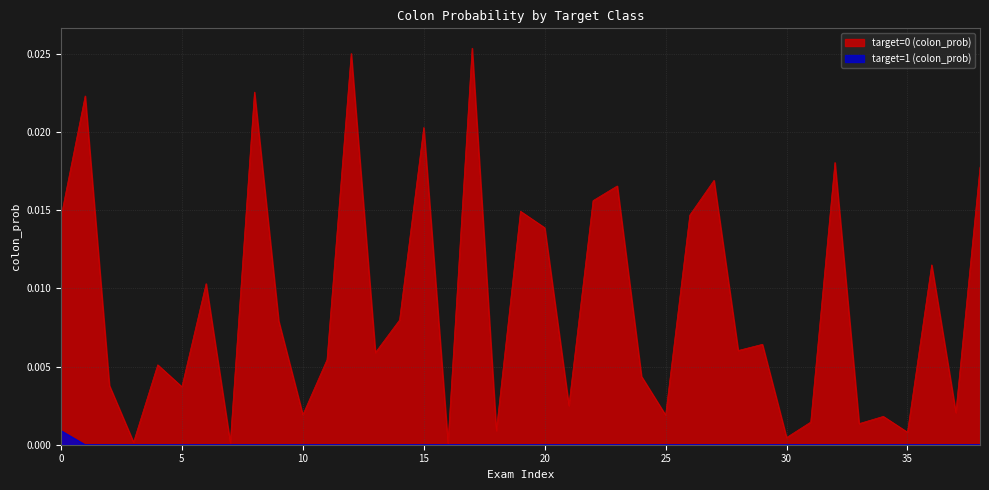

True or false: target=0 (colon_prob) has more than 0 points higher than both neighbors.

True